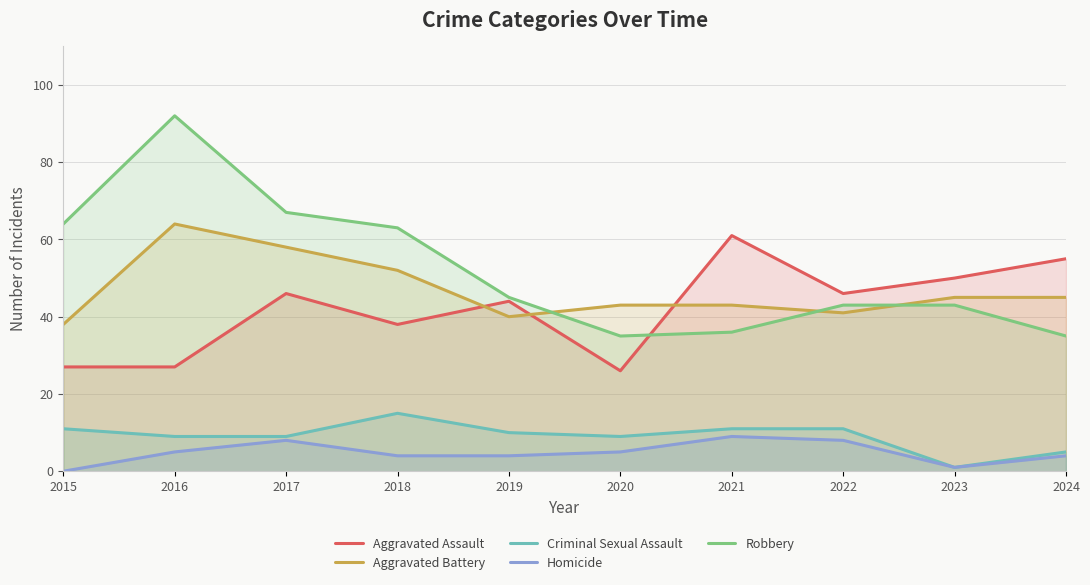

Reading left to right, transcribe all the data shown in this chart.

Aggravated Assault: 2015=27	2016=27	2017=46	2018=38	2019=44	2020=26	2021=61	2022=46	2023=50	2024=55
Aggravated Battery: 2015=38	2016=64	2017=58	2018=52	2019=40	2020=43	2021=43	2022=41	2023=45	2024=45
Criminal Sexual Assault: 2015=11	2016=9	2017=9	2018=15	2019=10	2020=9	2021=11	2022=11	2023=1	2024=5
Homicide: 2015=0	2016=5	2017=8	2018=4	2019=4	2020=5	2021=9	2022=8	2023=1	2024=4
Robbery: 2015=64	2016=92	2017=67	2018=63	2019=45	2020=35	2021=36	2022=43	2023=43	2024=35